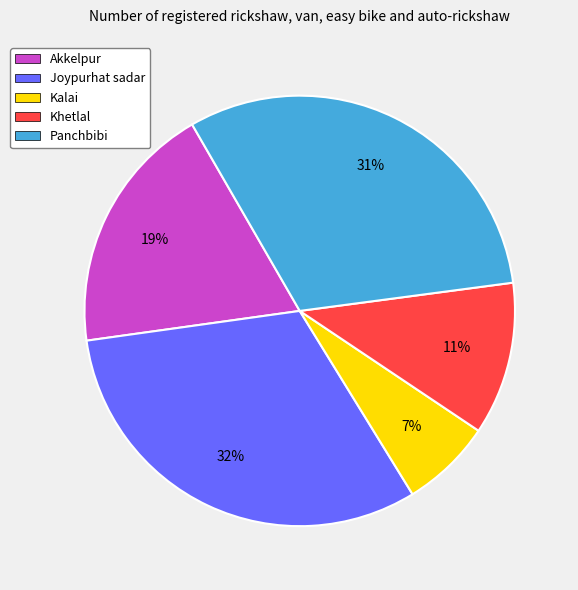

What percentage is the Kalai slice, to the nearest percent?

7%